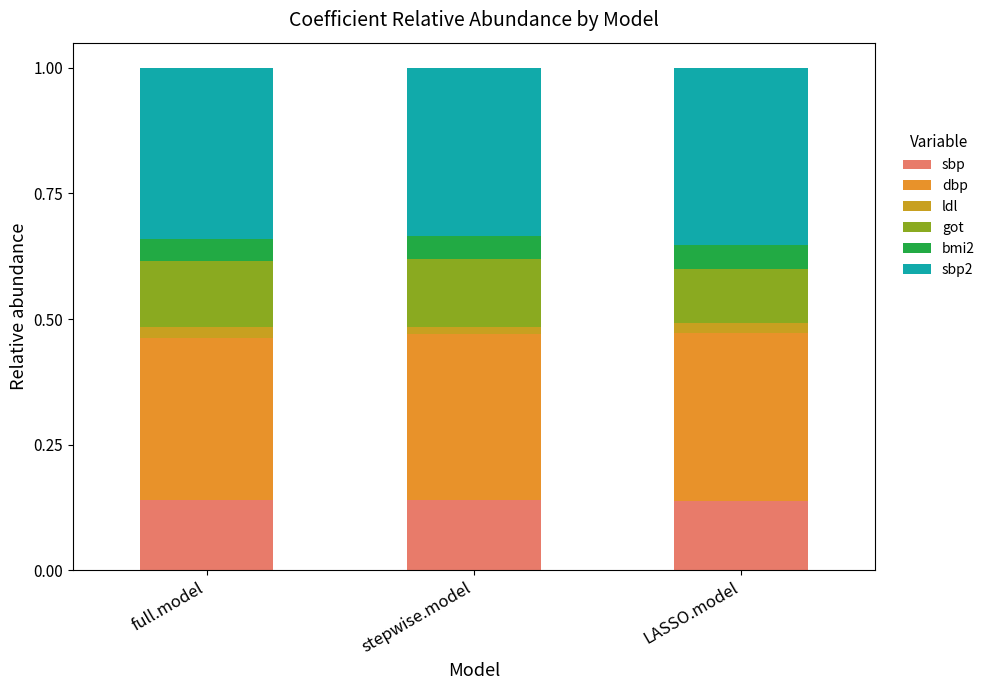

How many series are shown in this chart?

6